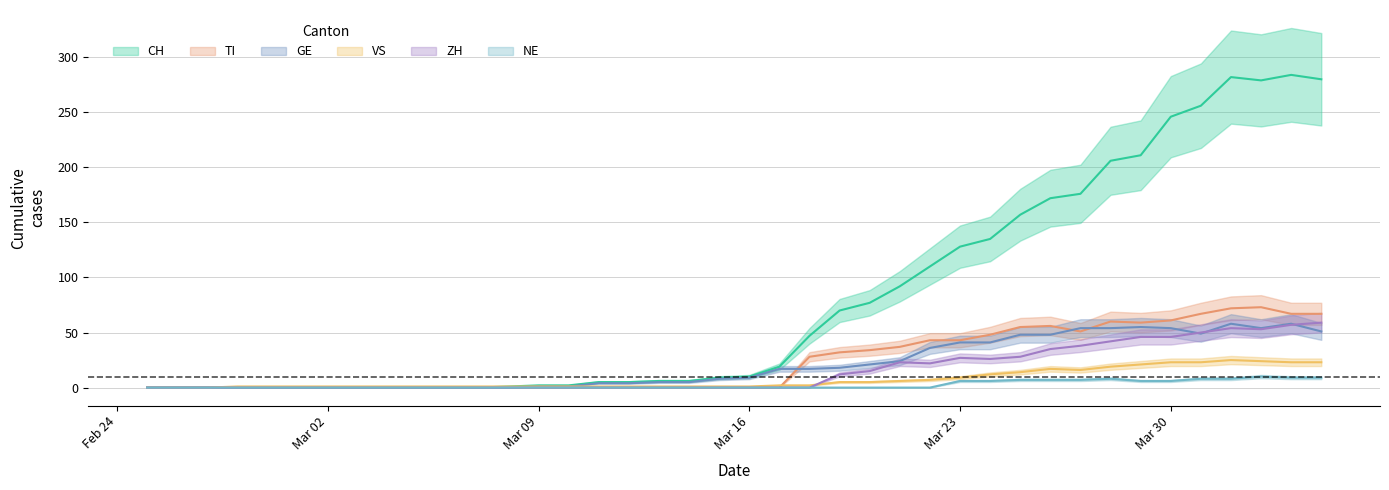

Does the chart display data point markers on the line(s)?

No